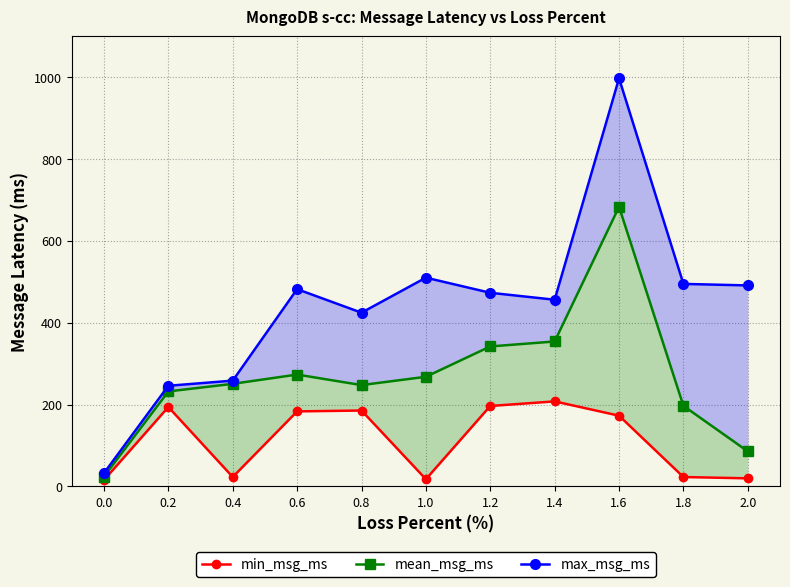

What is the label of the 6th point from the left?

1.0